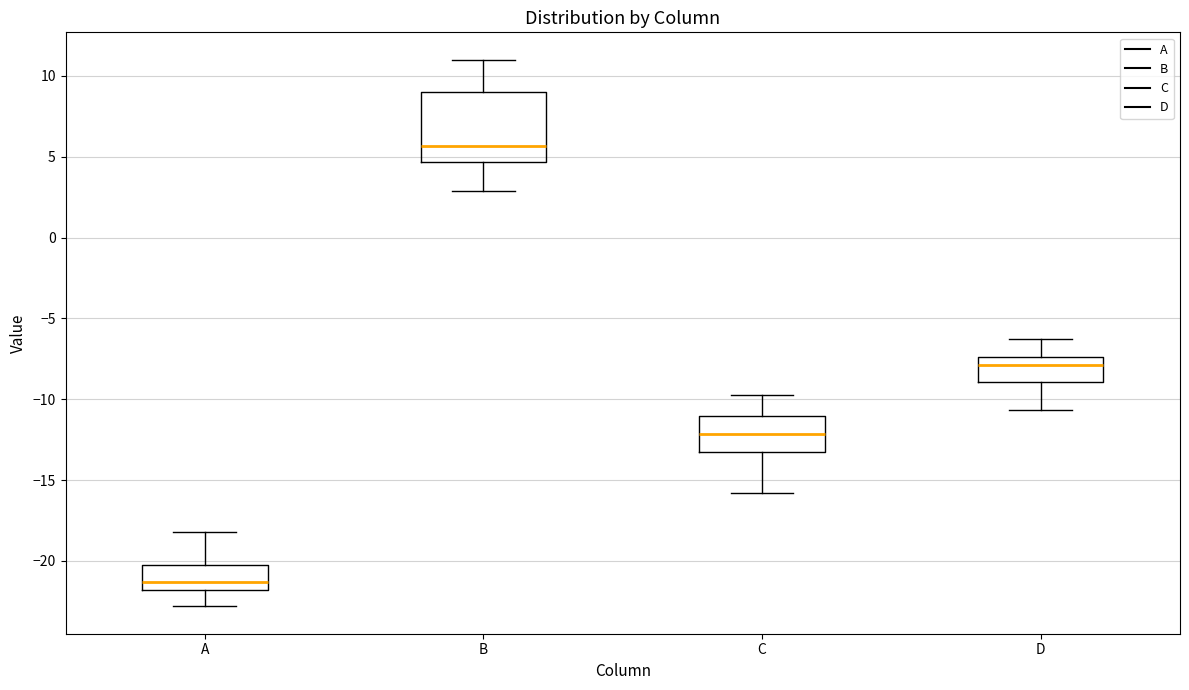

Where does the median line of the box for B sit on the y-axis? The values are not printed on the chart, so give them approximately, as read against the axis.

5.5